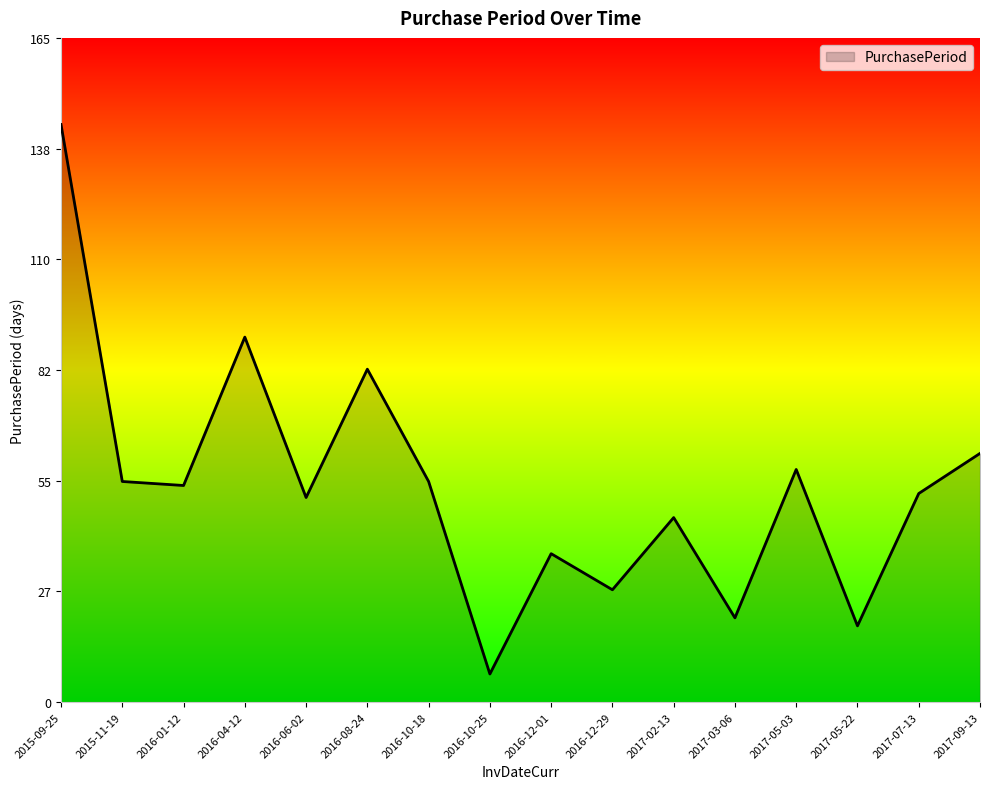

Between 2017-09-13 and 2016-04-12, which is larger?

2016-04-12